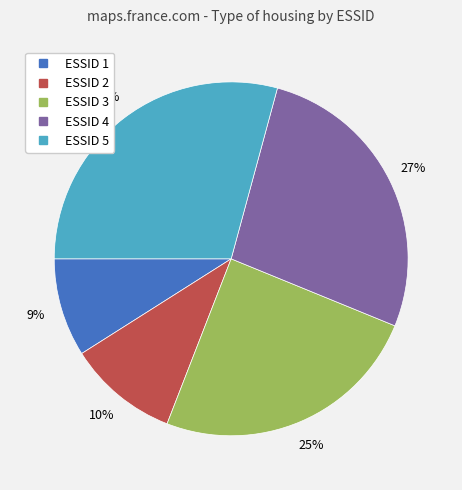

Is there a majority slice in this chart?

No